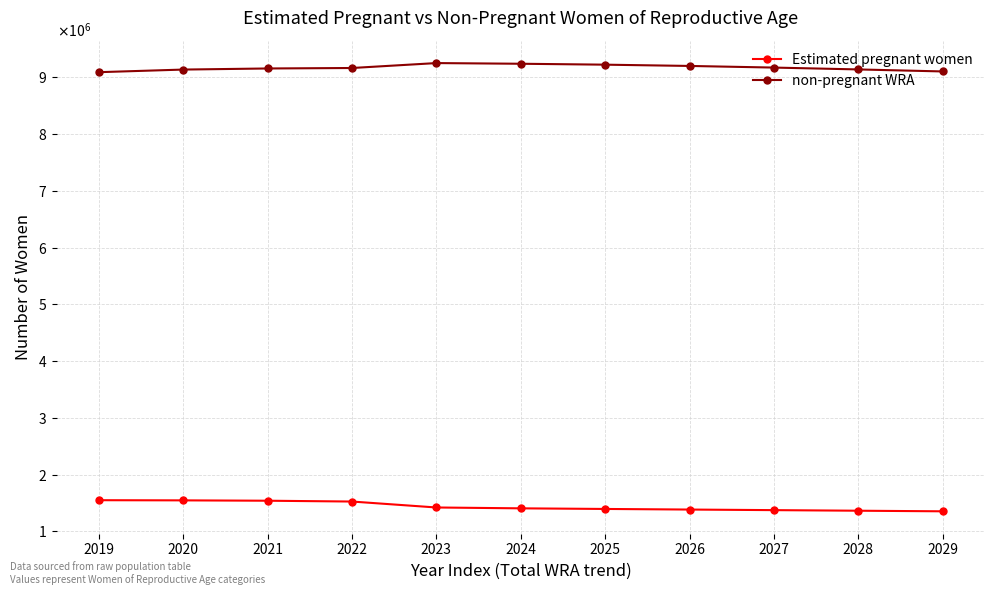

Reading left to right, list all the values displayed in this chart.

Estimated pregnant women: 1549174.1	1546264.1	1539990.3	1525632.3	1420852.2	1405758.3	1394929.5	1384394.7	1374088.9	1363810.2	1353412.3
non-pregnant WRA: 9091825.9	9137735.9	9157009.7	9165367.7	9252147.8	9240241.7	9224070.5	9201605.3	9172911.1	9140189.8	9104587.7